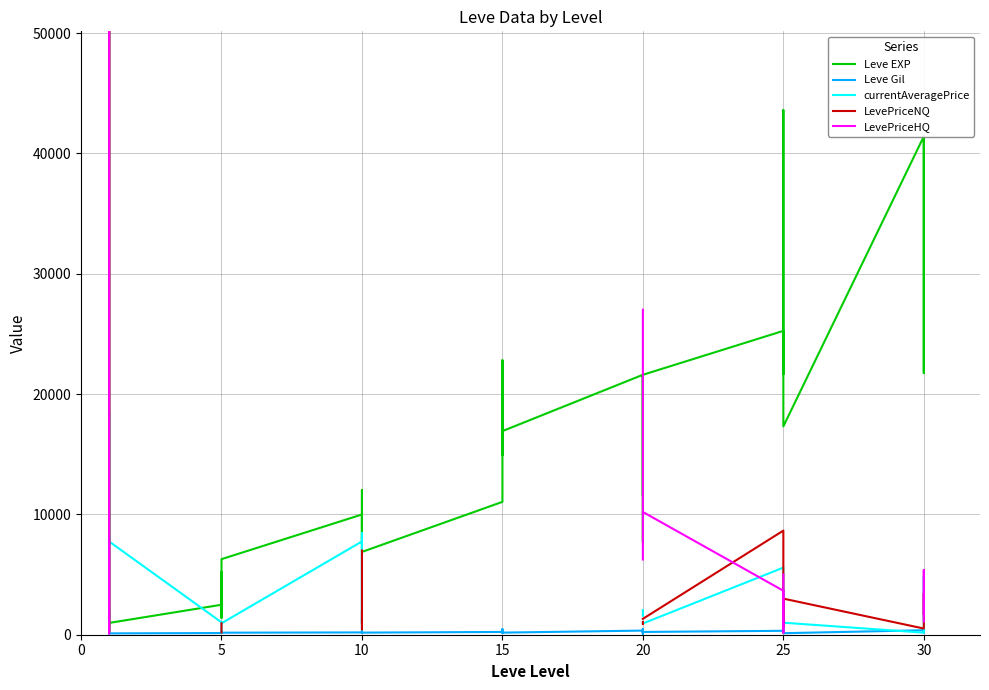

At how many categories does at least one series exceed 5133325?

1